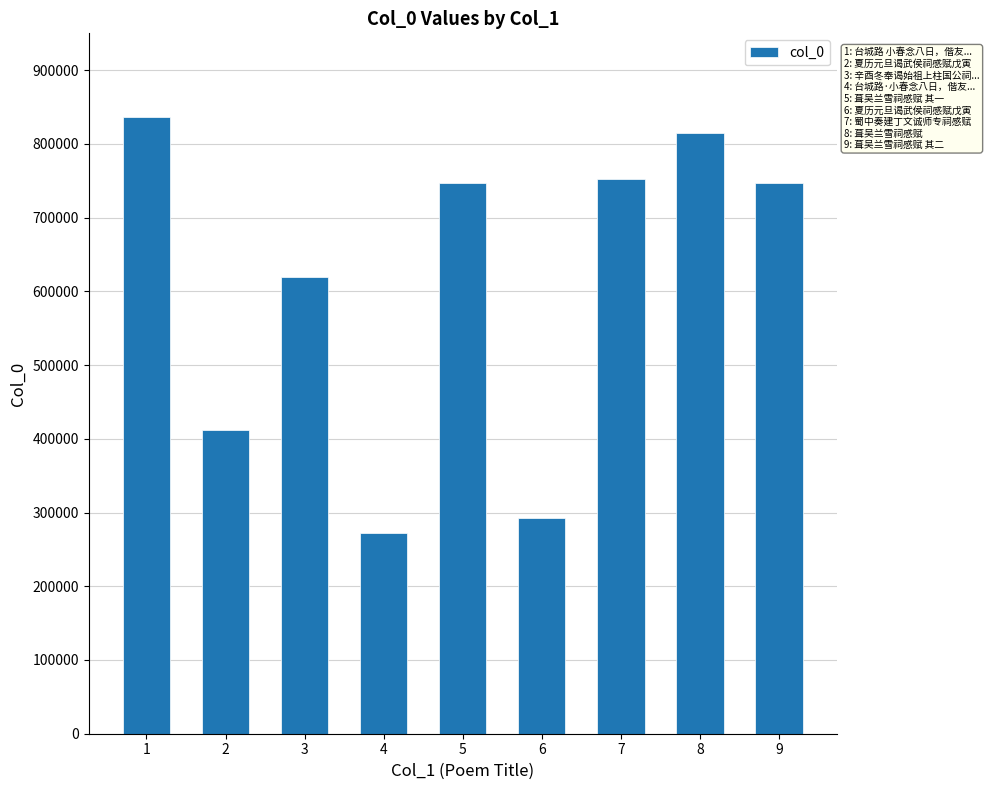

What is the greatest value displayed?

836385